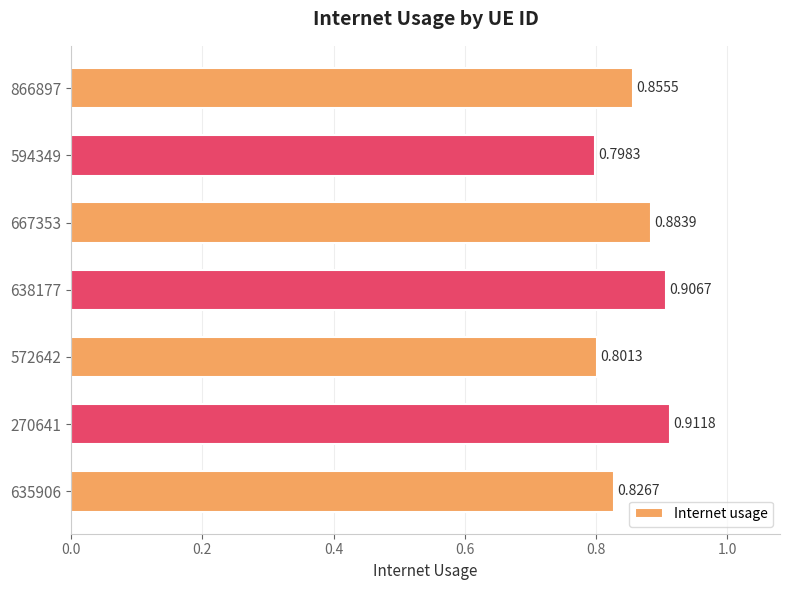

Does the chart contain stacked bars?

No